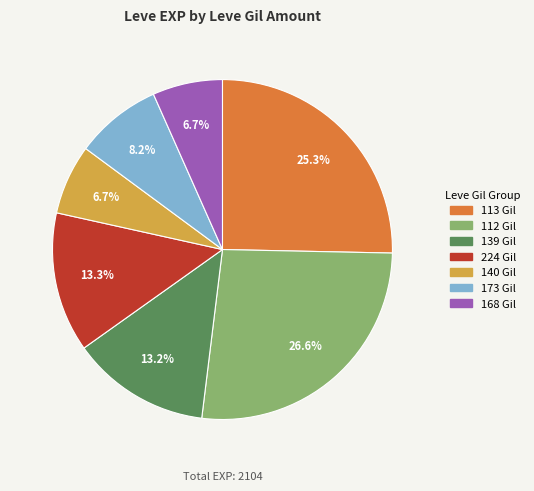

Does any single category account for the majority?

No